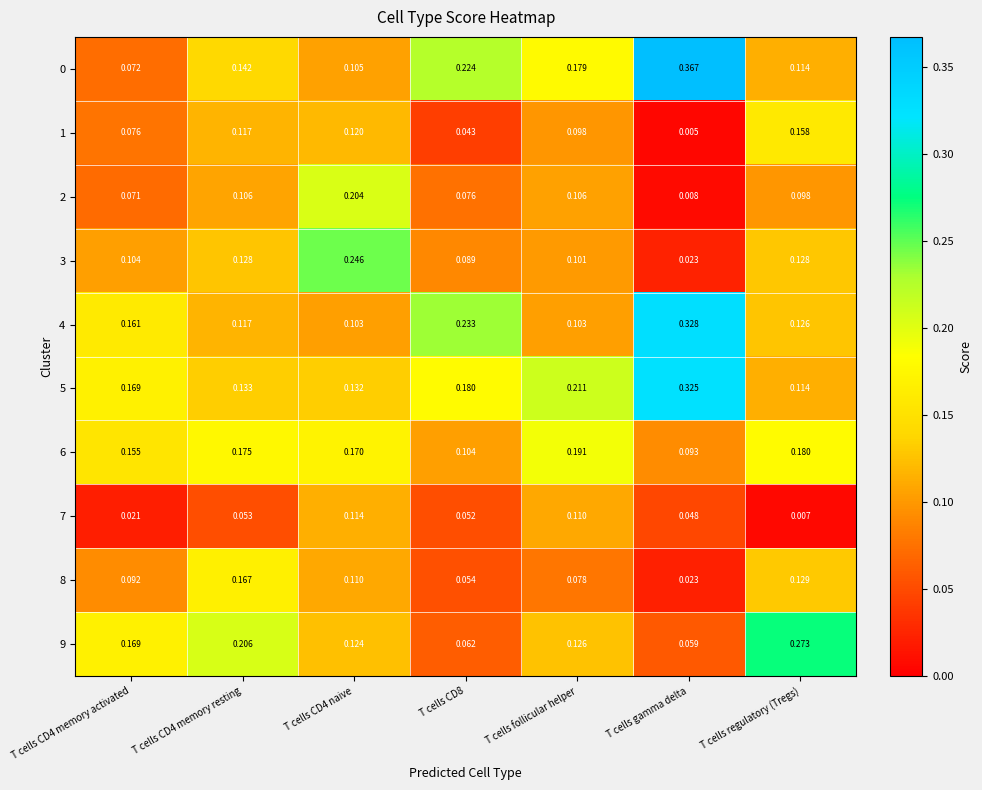

What is the total value across all series at T cells CD4 naive?

1.4